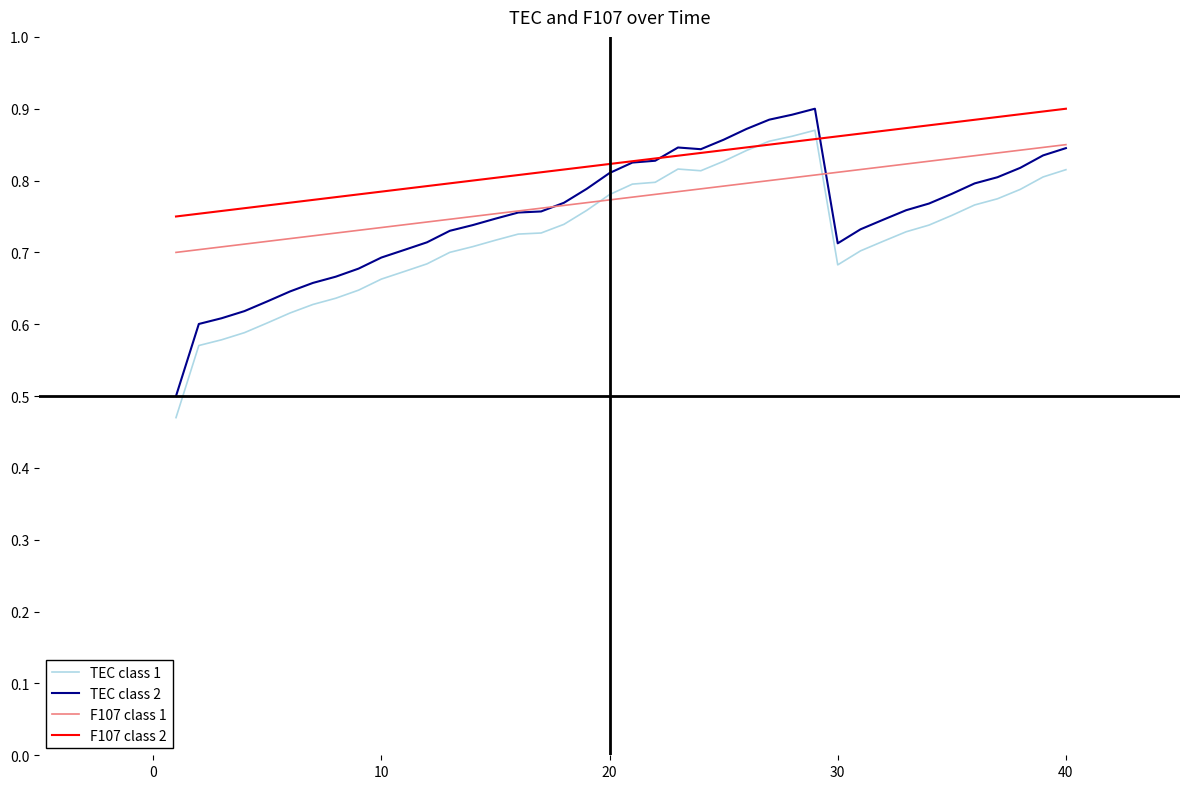

How many series are shown in this chart?

4